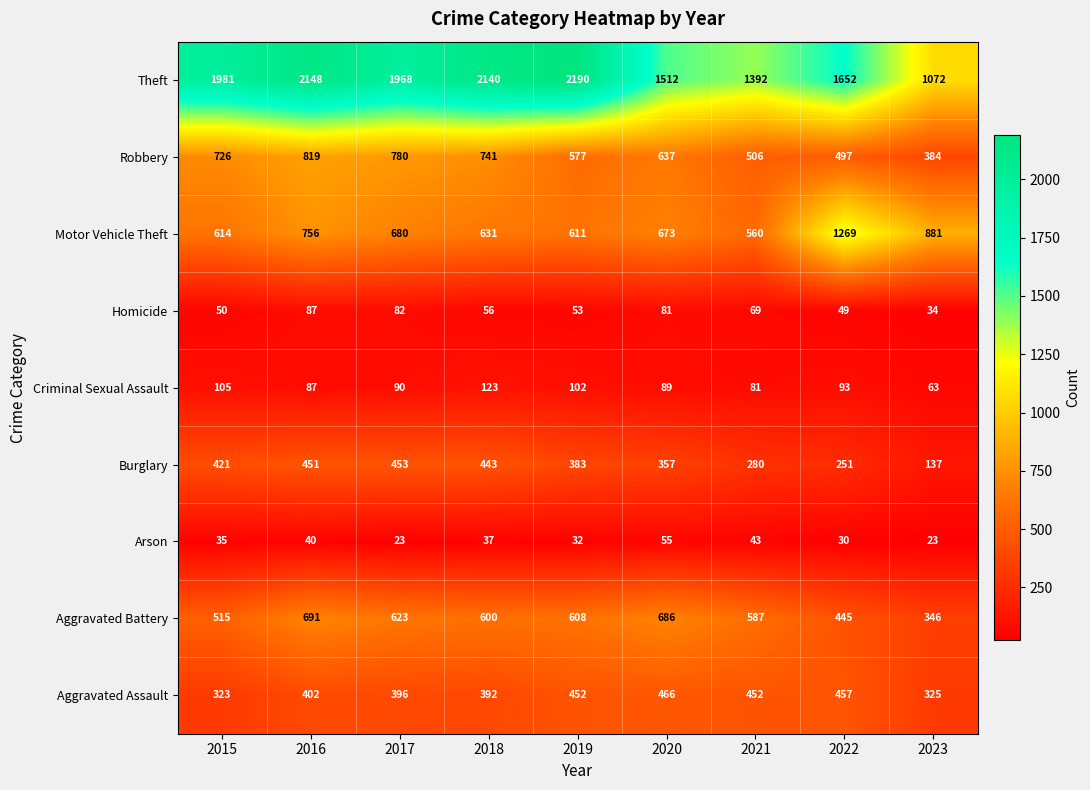

Count the number of data series in this chart.

9